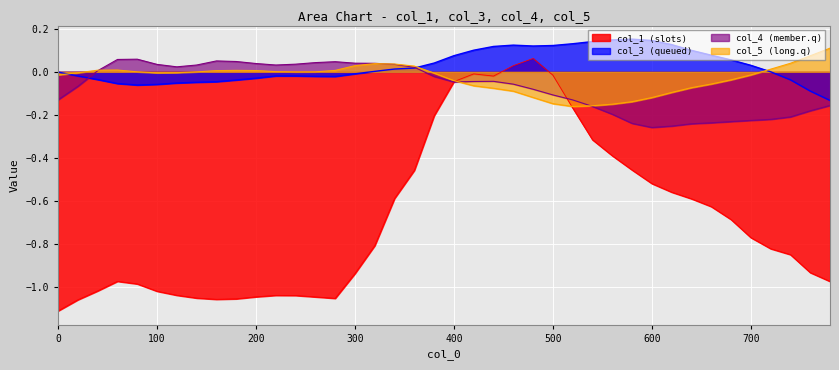

What is the difference between the maximum and minimum values in the col_5 series?

0.3